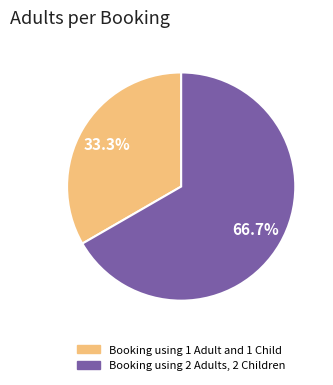

Approximately how many times larger is the value at Booking using 1 Adult and 1 Child compared to Booking using 2 Adults, 2 Children?

0.5